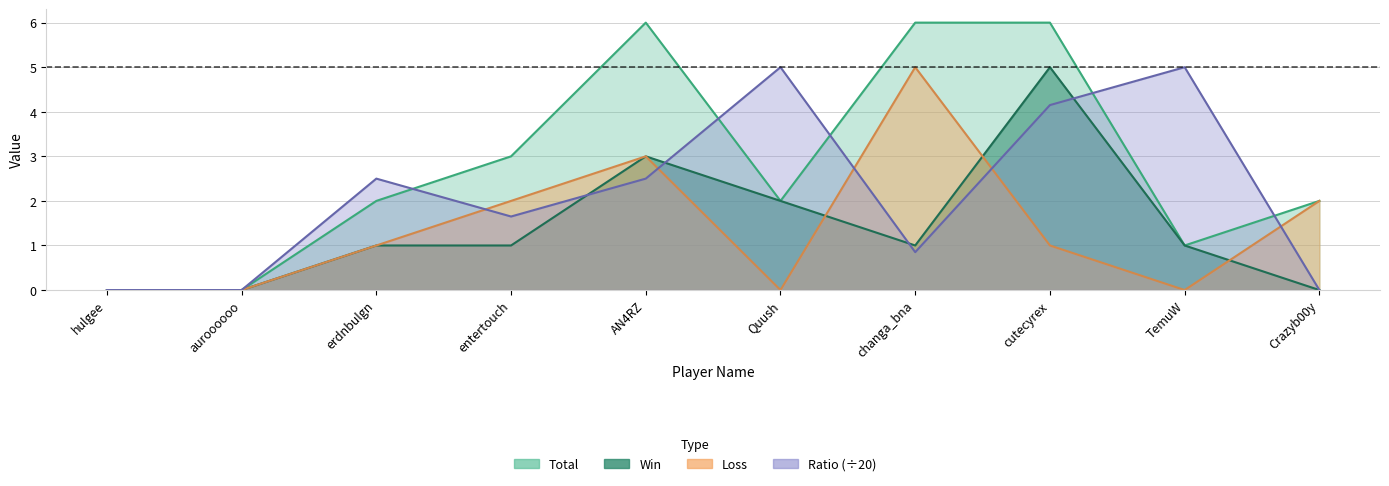

At which category is the sum across all series the highest?

cutecyrex